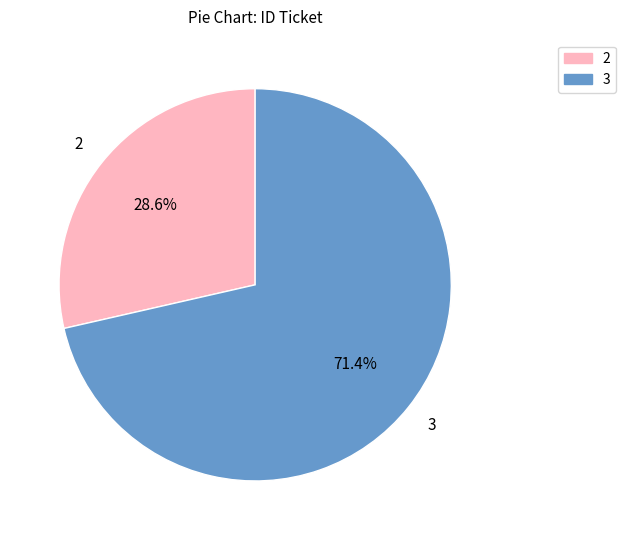

Which has a higher value, 3 or 2?

3